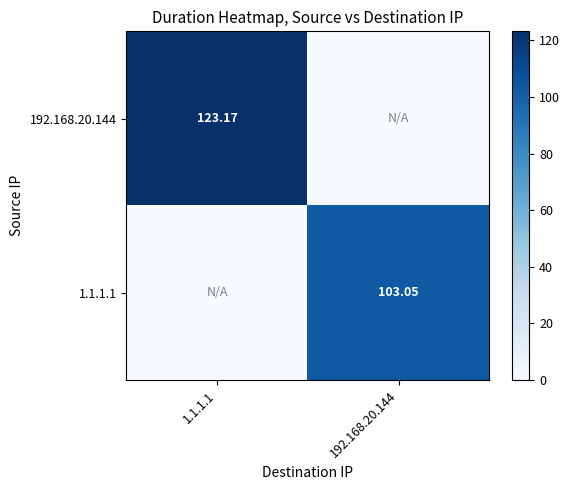

Is the value of 192.168.20.144 at 1.1.1.1 greater than the value of 1.1.1.1 at 192.168.20.144?

Yes